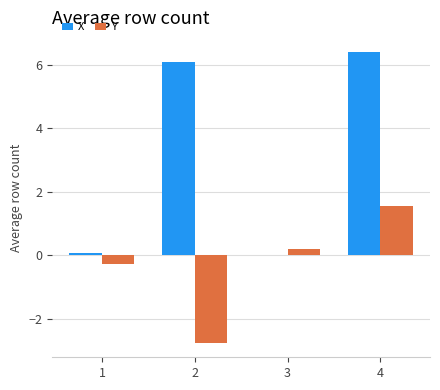

True or false: X has a value of 6.4 at 4.

True